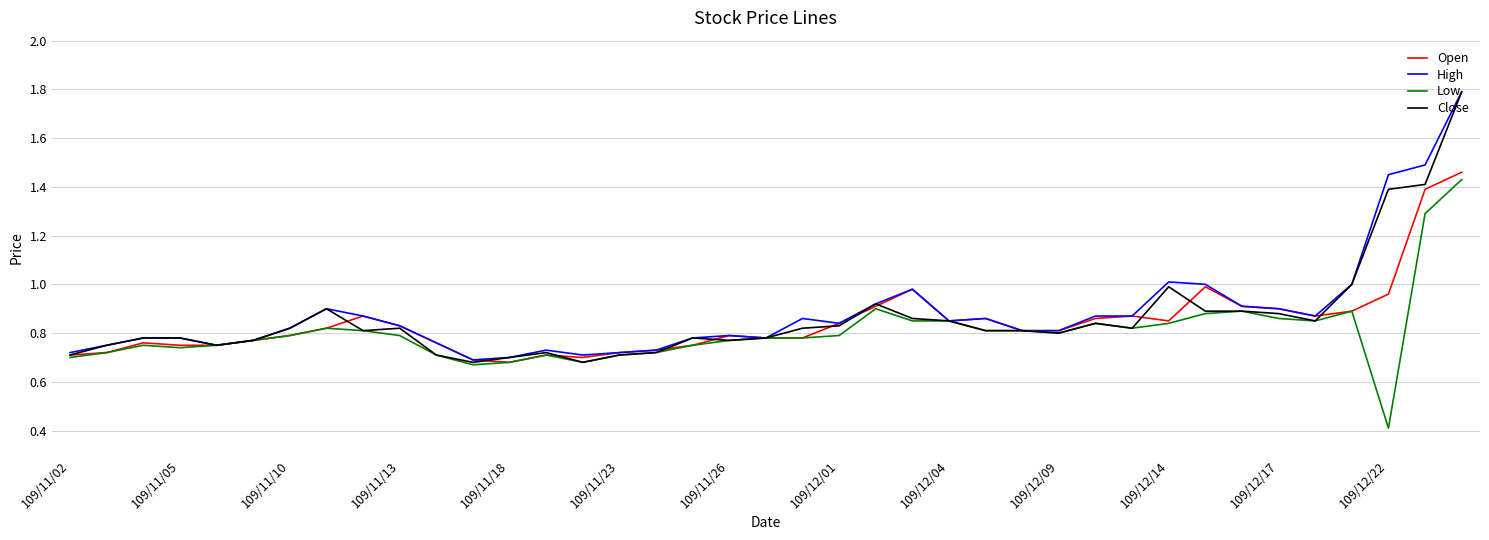

What is the smallest value displayed?

0.4